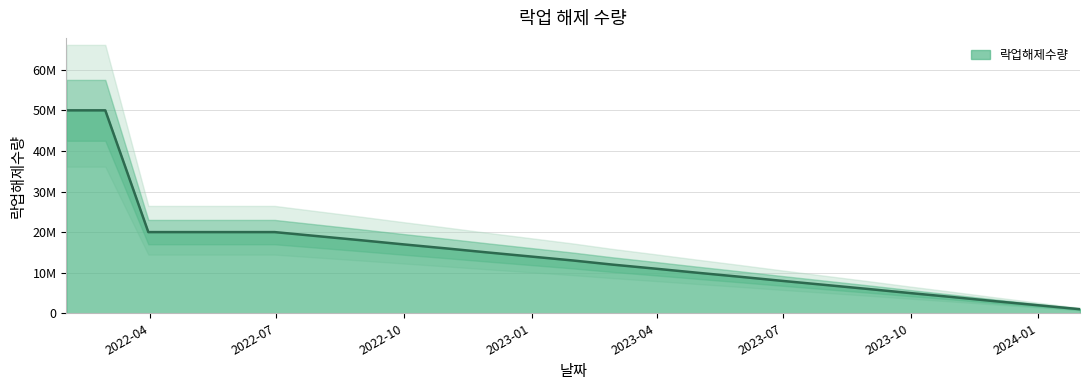

What is the greatest value displayed?

50000000